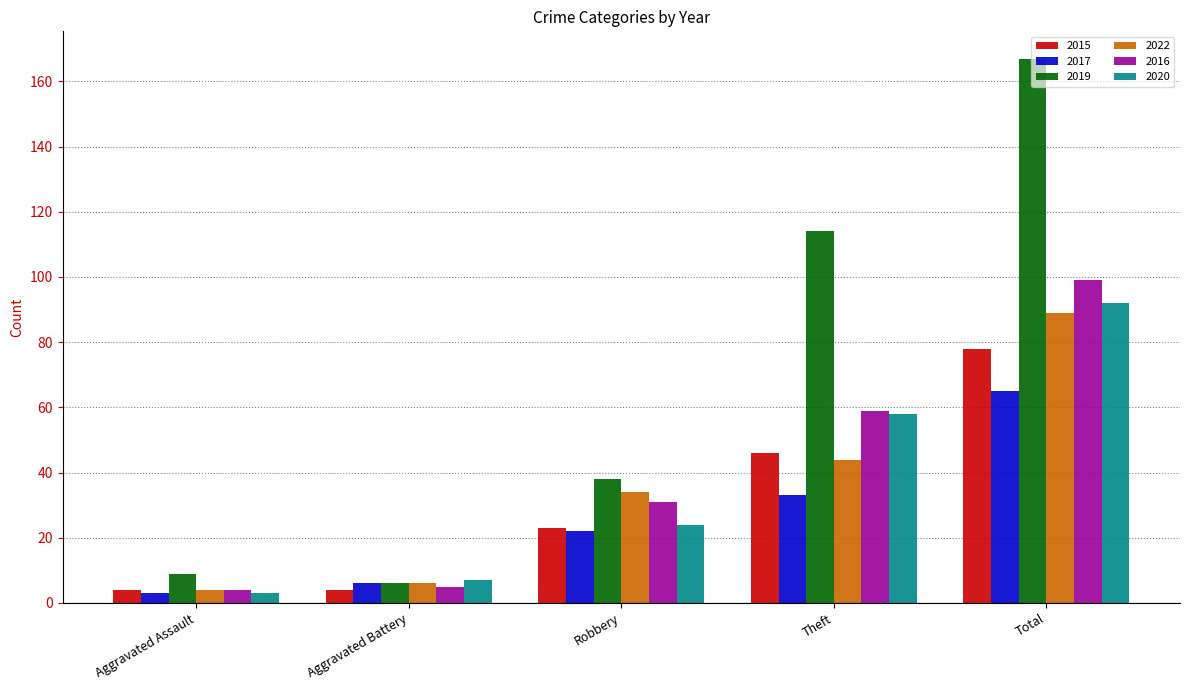

Reading left to right, what are all the values shown in this chart?

2015: Aggravated Assault=4	Aggravated Battery=4	Robbery=23	Theft=46	Total=78
2017: Aggravated Assault=3	Aggravated Battery=6	Robbery=22	Theft=33	Total=65
2019: Aggravated Assault=9	Aggravated Battery=6	Robbery=38	Theft=114	Total=167
2022: Aggravated Assault=4	Aggravated Battery=6	Robbery=34	Theft=44	Total=89
2016: Aggravated Assault=4	Aggravated Battery=5	Robbery=31	Theft=59	Total=99
2020: Aggravated Assault=3	Aggravated Battery=7	Robbery=24	Theft=58	Total=92